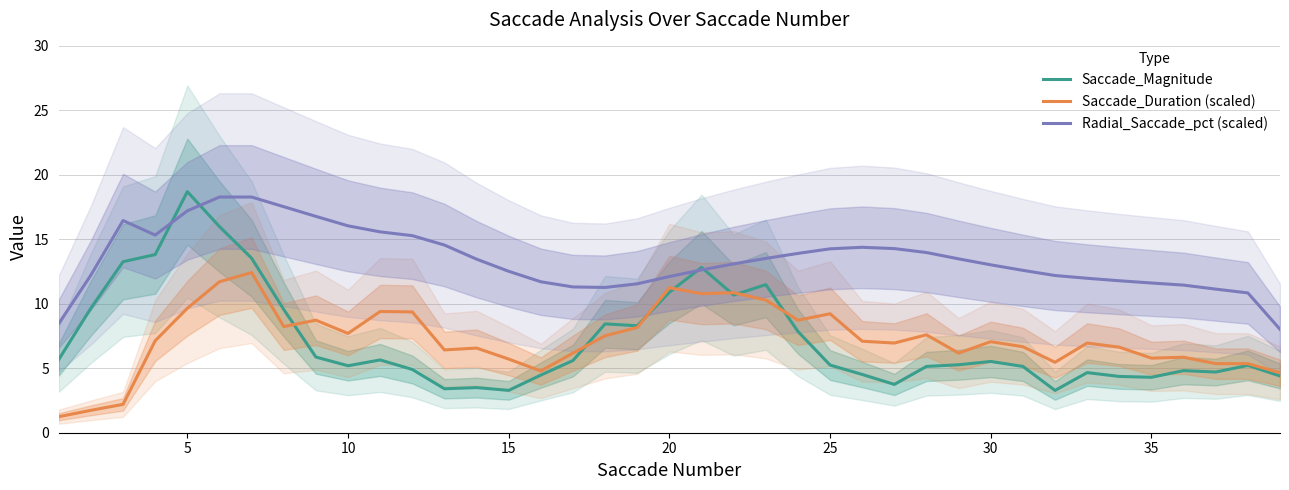

What is the lowest value of the Saccade_Duration (scaled) series?

1.2